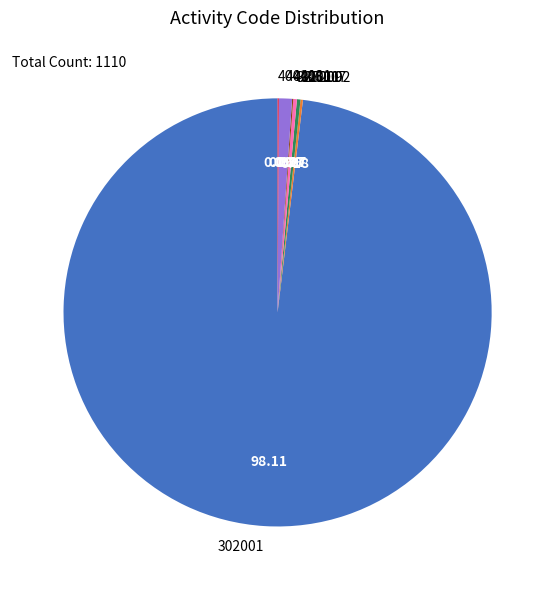

Does any single category account for the majority?

Yes